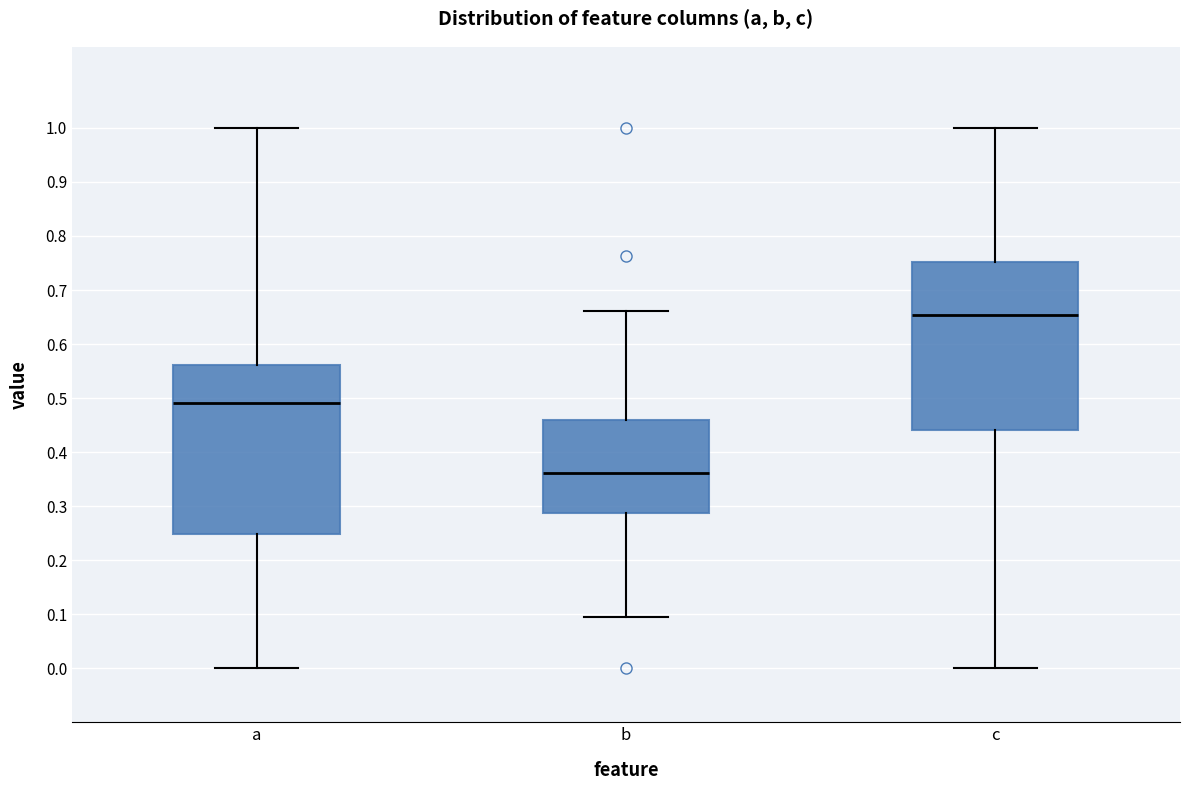

Which box's median line is the highest?

c